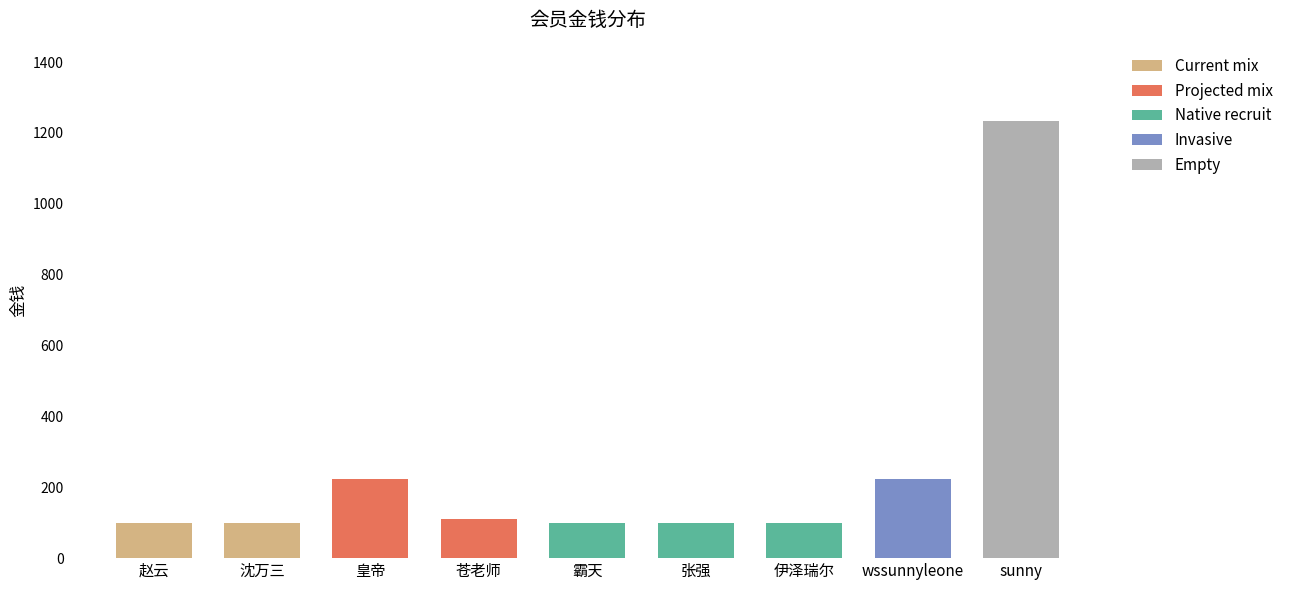

The value at wssunnyleone is 222. True or false?

True